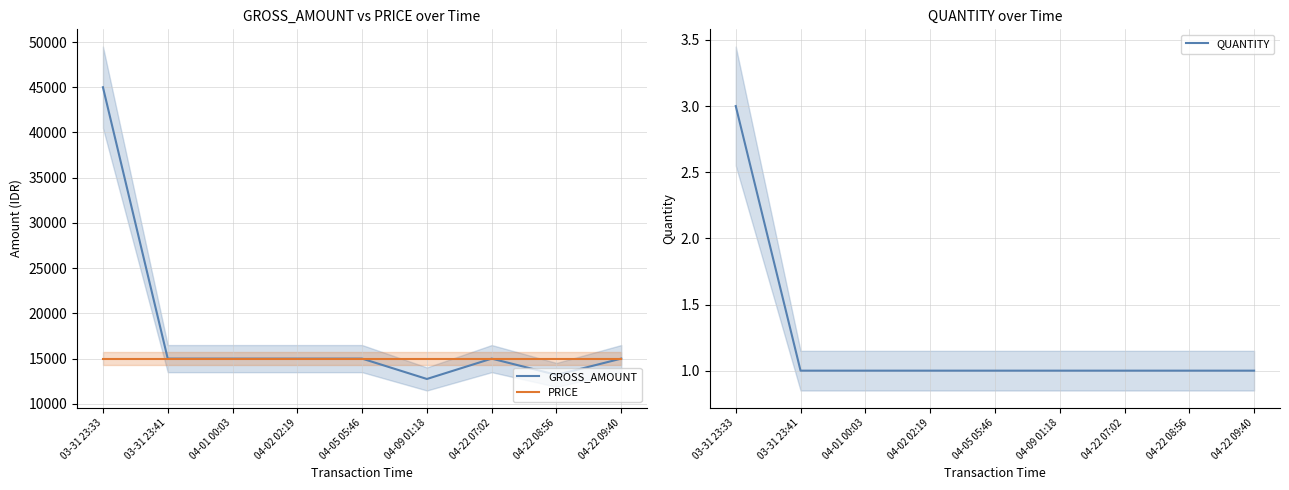

How many values in the QUANTITY series exceed 1?

1